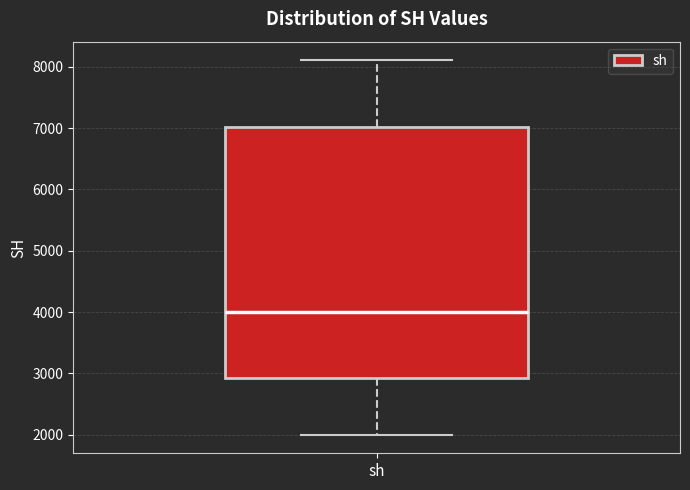

Transcribe this box plot: give where the median line is, the range the box spans, and where the two whiskers end, as read against the y-axis. The values are not printed on the chart, so give them approximately, as read against the axis.

median 4000, box 2900 to 7000, whiskers 2000 to 8100